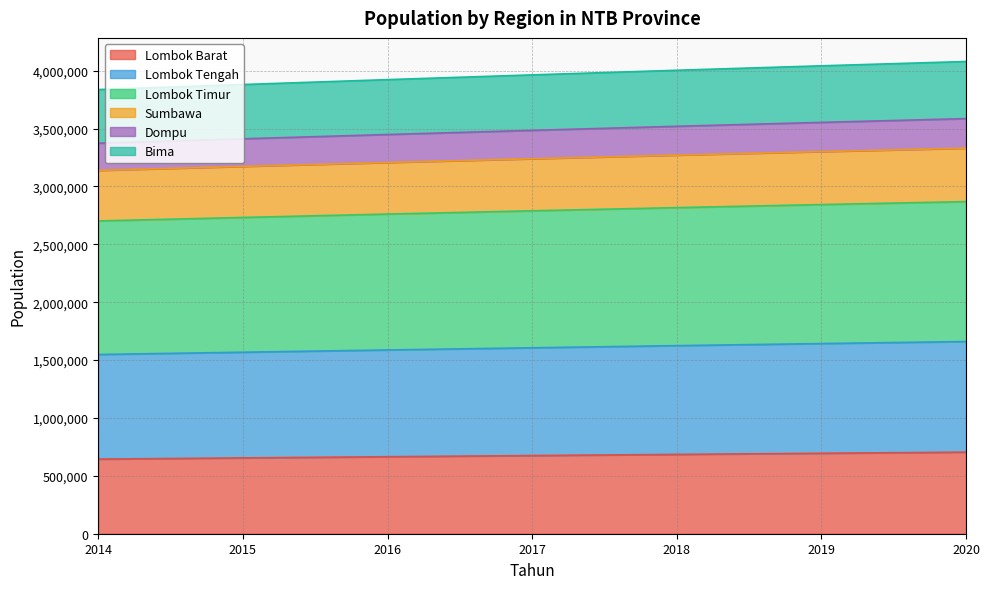

What is the total value across all series at 2015?

3879959